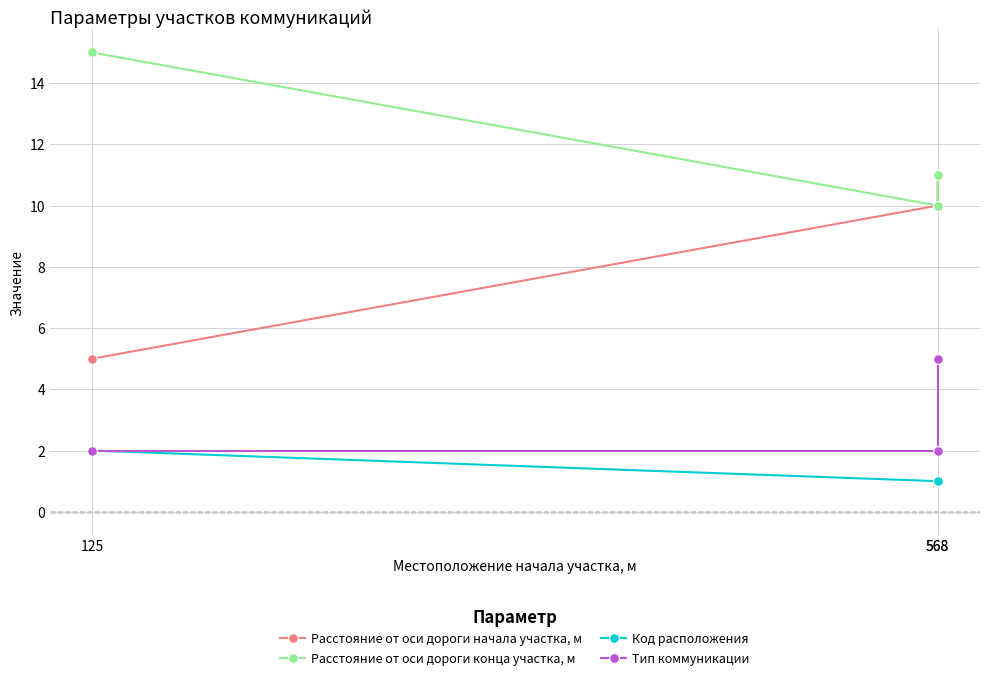

Rank the series by their maximum value, from lowest to highest.

Код расположения, Тип коммуникации, Расстояние от оси дороги начала участка, м, Расстояние от оси дороги конца участка, м